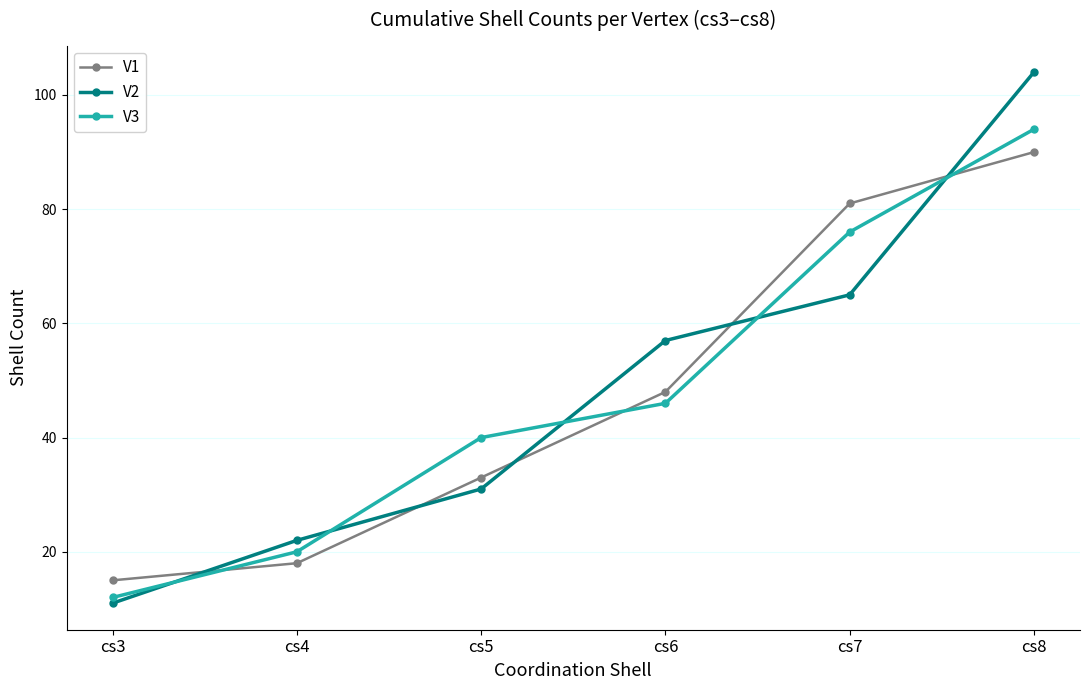

At which category is the sum across all series the highest?

cs8